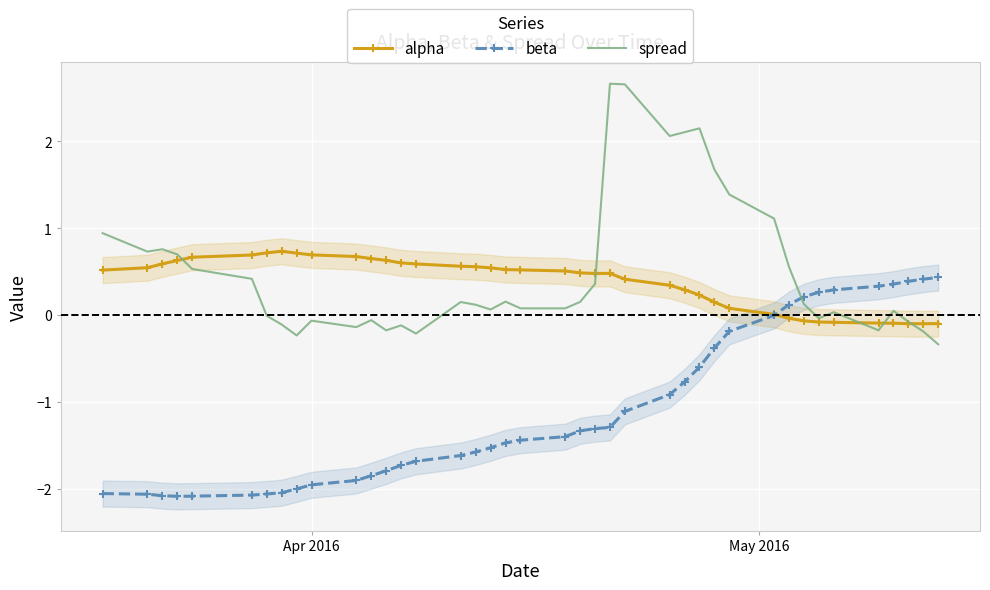

List the series in order of their peak value, highest first.

spread, alpha, beta